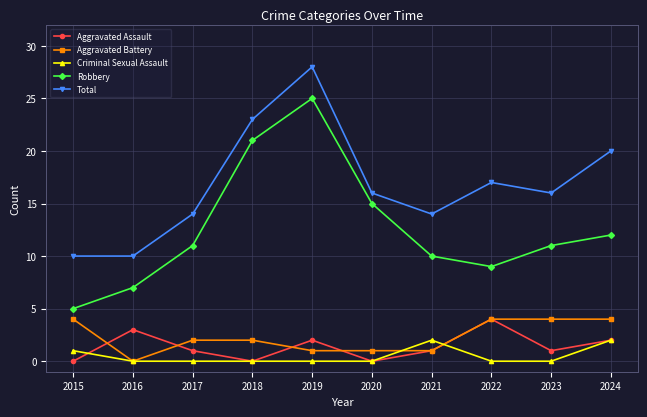

Reading right to left, extract all data points from this chart.

Aggravated Assault: 2024=2	2023=1	2022=4	2021=1	2020=0	2019=2	2018=0	2017=1	2016=3	2015=0
Aggravated Battery: 2024=4	2023=4	2022=4	2021=1	2020=1	2019=1	2018=2	2017=2	2016=0	2015=4
Criminal Sexual Assault: 2024=2	2023=0	2022=0	2021=2	2020=0	2019=0	2018=0	2017=0	2016=0	2015=1
Robbery: 2024=12	2023=11	2022=9	2021=10	2020=15	2019=25	2018=21	2017=11	2016=7	2015=5
Total: 2024=20	2023=16	2022=17	2021=14	2020=16	2019=28	2018=23	2017=14	2016=10	2015=10